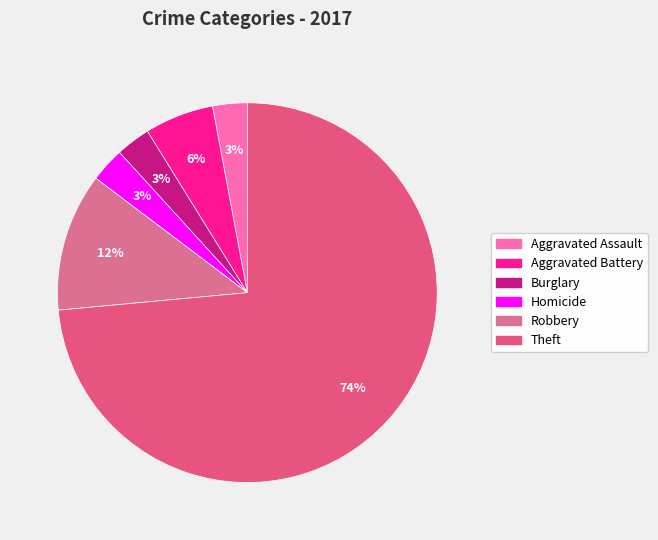

How many segments does this pie chart have?

6